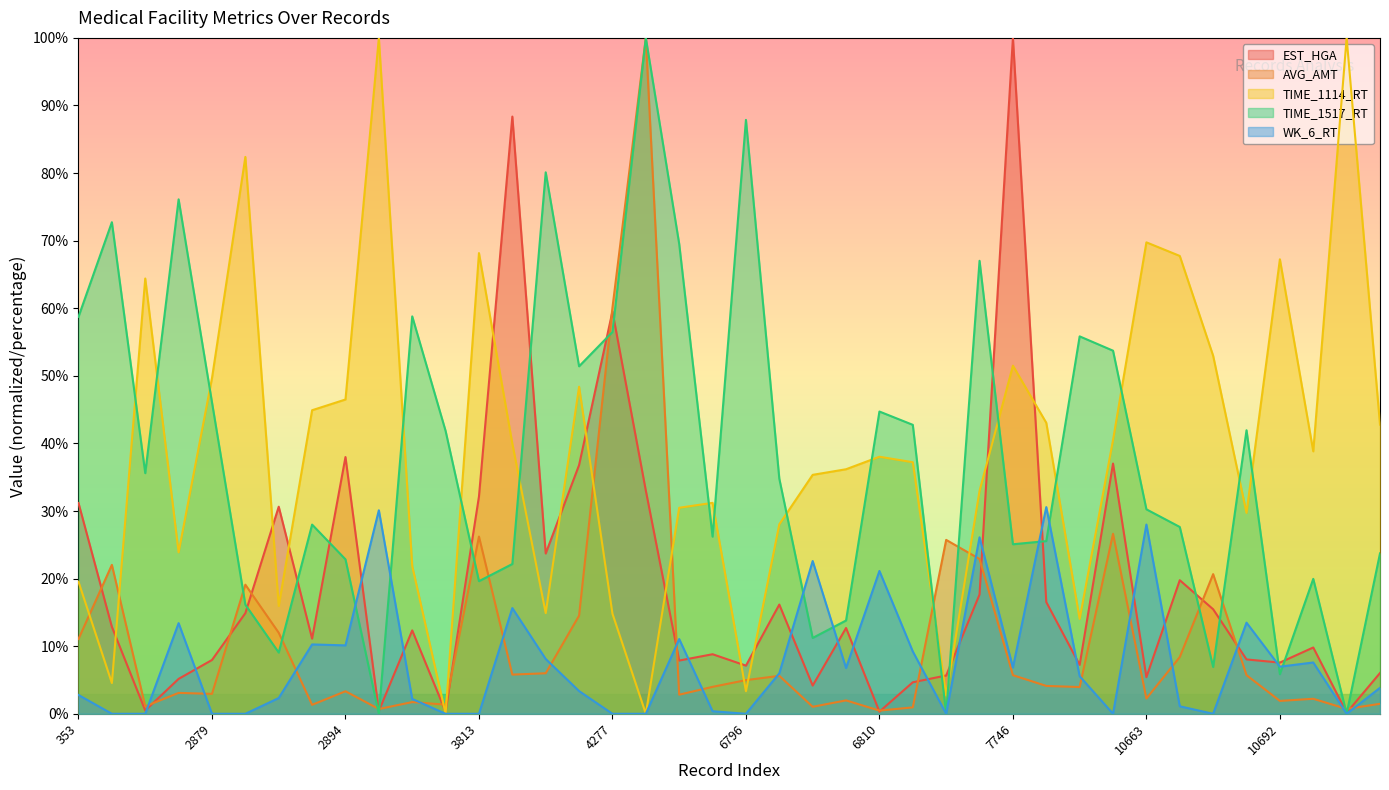

Reading right to left, list all the values displayed in this chart.

EST_HGA: 10695=6.0	10694=0.2	10693=9.8	10692=7.6	10691=8.0	10681=15.5	10679=19.8	10663=5.4	8195=37.0	8194=7.2	7753=16.5	7746=100.0	7735=17.6	7733=5.7	6811=4.7	6810=0.3	6809=12.7	6808=4.2	6807=16.2	6796=7.1	6794=8.8	6777=7.9	4278=33.0	4277=59.5	4276=36.8	3831=23.7	3824=88.4	3813=32.1	3811=0.3	2896=12.3	2895=0.4	2894=38.0	2893=11.1	2892=30.6	2881=14.9	2879=8.0	2863=5.2	355=0.5	354=12.9	353=31.2
AVG_AMT: 10695=1.5	10694=0.7	10693=2.2	10692=1.9	10691=5.7	10681=20.7	10679=8.4	10663=2.3	8195=26.6	8194=4.0	7753=4.1	7746=5.7	7735=22.9	7733=25.7	6811=0.9	6810=0.5	6809=2.0	6808=1.0	6807=5.6	6796=5.0	6794=4.0	6777=2.8	4278=100.0	4277=60.1	4276=14.5	3831=6.0	3824=5.8	3813=26.2	3811=1.4	2896=1.7	2895=0.7	2894=3.3	2893=1.3	2892=12.0	2881=19.1	2879=2.9	2863=3.1	355=1.1	354=22.0	353=11.1
TIME_1114_RT: 10695=42.8	10694=100.0	10693=38.8	10692=67.2	10691=29.7	10681=53.0	10679=67.7	10663=69.8	8195=40.5	8194=14.0	7753=43.0	7746=51.5	7735=33.0	7733=2.7	6811=37.2	6810=38.0	6809=36.2	6808=35.4	6807=28.0	6796=3.3	6794=31.2	6777=30.5	4278=0.0	4277=14.8	4276=48.4	3831=14.9	3824=40.0	3813=68.2	3811=0.0	2896=21.9	2895=100.0	2894=46.5	2893=44.9	2892=15.9	2881=82.4	2879=49.7	2863=23.9	355=64.4	354=4.5	353=19.5
TIME_1517_RT: 10695=23.7	10694=0.0	10693=20.0	10692=5.8	10691=42.0	10681=6.9	10679=27.6	10663=30.2	8195=53.7	8194=55.8	7753=25.6	7746=25.1	7735=67.0	7733=0.0	6811=42.8	6810=44.7	6809=13.8	6808=11.2	6807=34.8	6796=87.9	6794=26.2	6777=69.5	4278=100.0	4277=56.5	4276=51.4	3831=80.1	3824=22.2	3813=19.6	3811=41.9	2896=58.8	2895=0.0	2894=22.9	2893=28.0	2892=9.1	2881=16.1	2879=46.1	2863=76.1	355=35.6	354=72.7	353=58.7
WK_6_RT: 10695=3.8	10694=0.0	10693=7.6	10692=7.0	10691=13.5	10681=0.0	10679=1.1	10663=28.0	8195=0.0	8194=5.6	7753=30.6	7746=6.8	7735=26.1	7733=0.0	6811=9.2	6810=21.1	6809=6.8	6808=22.6	6807=6.0	6796=0.0	6794=0.4	6777=11.1	4278=0.0	4277=0.0	4276=3.4	3831=8.1	3824=15.6	3813=0.0	3811=0.0	2896=2.2	2895=30.1	2894=10.1	2893=10.3	2892=2.3	2881=0.0	2879=0.0	2863=13.4	355=0.0	354=0.0	353=2.8